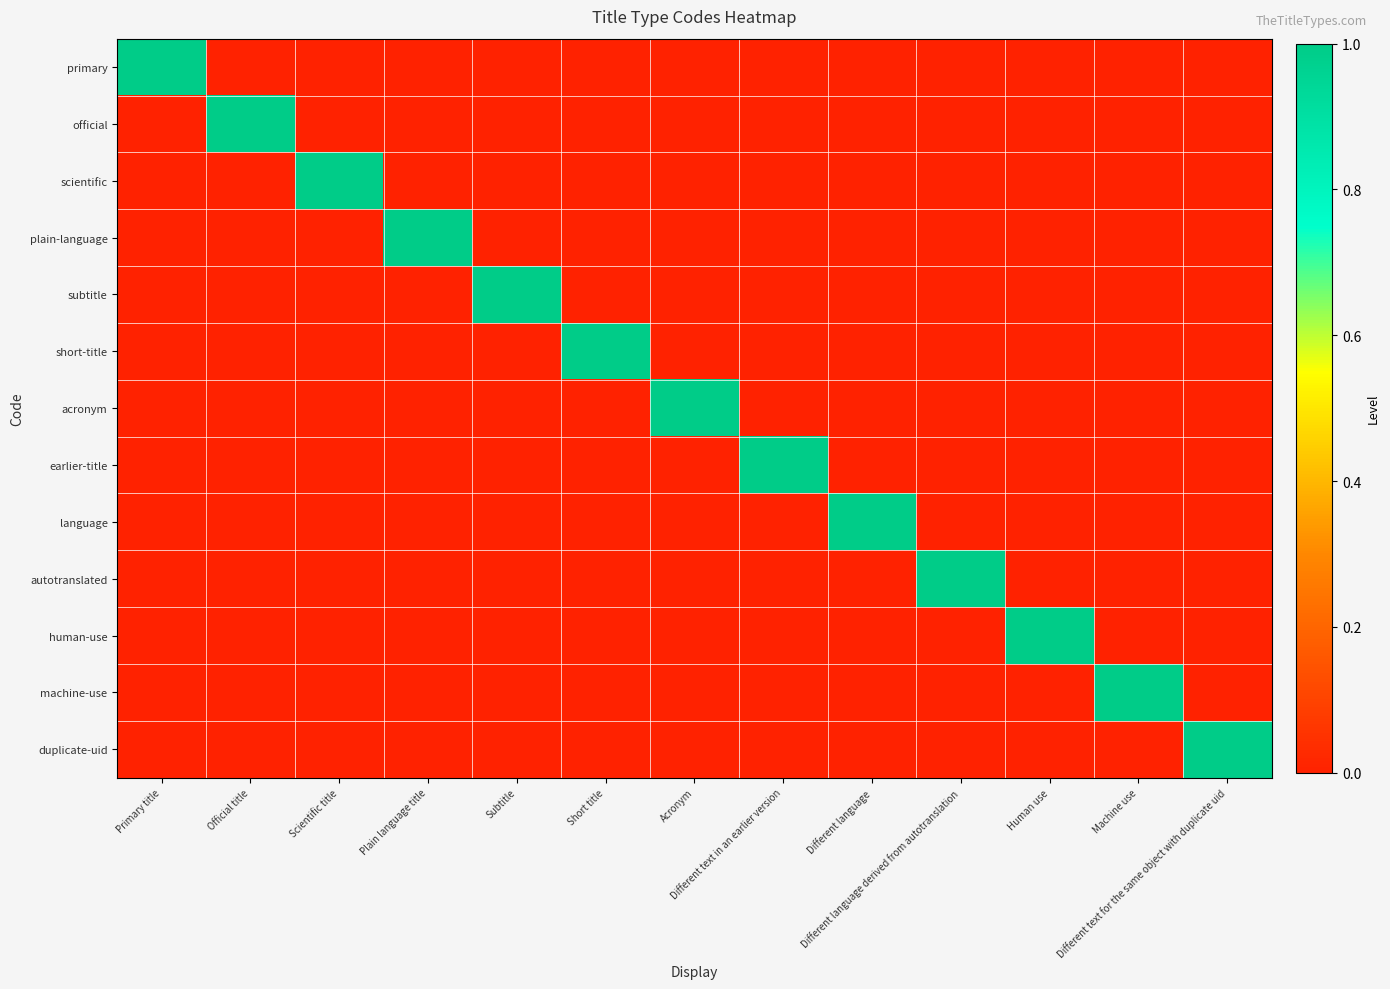

Reading left to right, what are all the values shown in this chart?

primary: Primary title=1	Official title=0	Scientific title=0	Plain language title=0	Subtitle=0	Short title=0	Acronym=0	Different text in an earlier version=0	Different language=0	Different language derived from autotranslation=0	Human use=0	Machine use=0	Different text for the same object with duplicate uid=0
official: Primary title=0	Official title=1	Scientific title=0	Plain language title=0	Subtitle=0	Short title=0	Acronym=0	Different text in an earlier version=0	Different language=0	Different language derived from autotranslation=0	Human use=0	Machine use=0	Different text for the same object with duplicate uid=0
scientific: Primary title=0	Official title=0	Scientific title=1	Plain language title=0	Subtitle=0	Short title=0	Acronym=0	Different text in an earlier version=0	Different language=0	Different language derived from autotranslation=0	Human use=0	Machine use=0	Different text for the same object with duplicate uid=0
plain-language: Primary title=0	Official title=0	Scientific title=0	Plain language title=1	Subtitle=0	Short title=0	Acronym=0	Different text in an earlier version=0	Different language=0	Different language derived from autotranslation=0	Human use=0	Machine use=0	Different text for the same object with duplicate uid=0
subtitle: Primary title=0	Official title=0	Scientific title=0	Plain language title=0	Subtitle=1	Short title=0	Acronym=0	Different text in an earlier version=0	Different language=0	Different language derived from autotranslation=0	Human use=0	Machine use=0	Different text for the same object with duplicate uid=0
short-title: Primary title=0	Official title=0	Scientific title=0	Plain language title=0	Subtitle=0	Short title=1	Acronym=0	Different text in an earlier version=0	Different language=0	Different language derived from autotranslation=0	Human use=0	Machine use=0	Different text for the same object with duplicate uid=0
acronym: Primary title=0	Official title=0	Scientific title=0	Plain language title=0	Subtitle=0	Short title=0	Acronym=1	Different text in an earlier version=0	Different language=0	Different language derived from autotranslation=0	Human use=0	Machine use=0	Different text for the same object with duplicate uid=0
earlier-title: Primary title=0	Official title=0	Scientific title=0	Plain language title=0	Subtitle=0	Short title=0	Acronym=0	Different text in an earlier version=1	Different language=0	Different language derived from autotranslation=0	Human use=0	Machine use=0	Different text for the same object with duplicate uid=0
language: Primary title=0	Official title=0	Scientific title=0	Plain language title=0	Subtitle=0	Short title=0	Acronym=0	Different text in an earlier version=0	Different language=1	Different language derived from autotranslation=0	Human use=0	Machine use=0	Different text for the same object with duplicate uid=0
autotranslated: Primary title=0	Official title=0	Scientific title=0	Plain language title=0	Subtitle=0	Short title=0	Acronym=0	Different text in an earlier version=0	Different language=0	Different language derived from autotranslation=1	Human use=0	Machine use=0	Different text for the same object with duplicate uid=0
human-use: Primary title=0	Official title=0	Scientific title=0	Plain language title=0	Subtitle=0	Short title=0	Acronym=0	Different text in an earlier version=0	Different language=0	Different language derived from autotranslation=0	Human use=1	Machine use=0	Different text for the same object with duplicate uid=0
machine-use: Primary title=0	Official title=0	Scientific title=0	Plain language title=0	Subtitle=0	Short title=0	Acronym=0	Different text in an earlier version=0	Different language=0	Different language derived from autotranslation=0	Human use=0	Machine use=1	Different text for the same object with duplicate uid=0
duplicate-uid: Primary title=0	Official title=0	Scientific title=0	Plain language title=0	Subtitle=0	Short title=0	Acronym=0	Different text in an earlier version=0	Different language=0	Different language derived from autotranslation=0	Human use=0	Machine use=0	Different text for the same object with duplicate uid=1